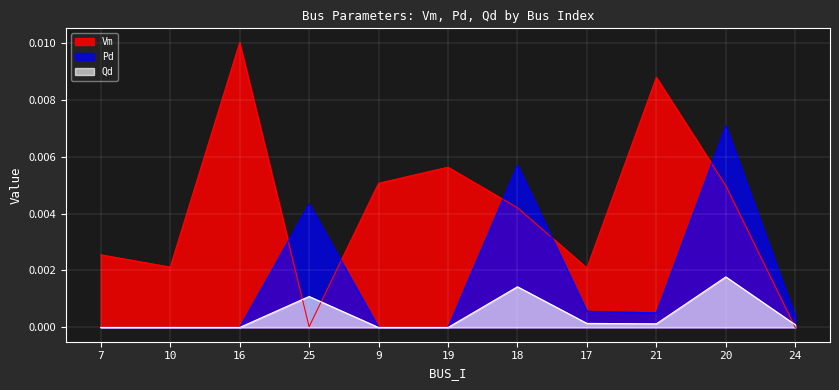

Between 20 and 7, which is larger?

20